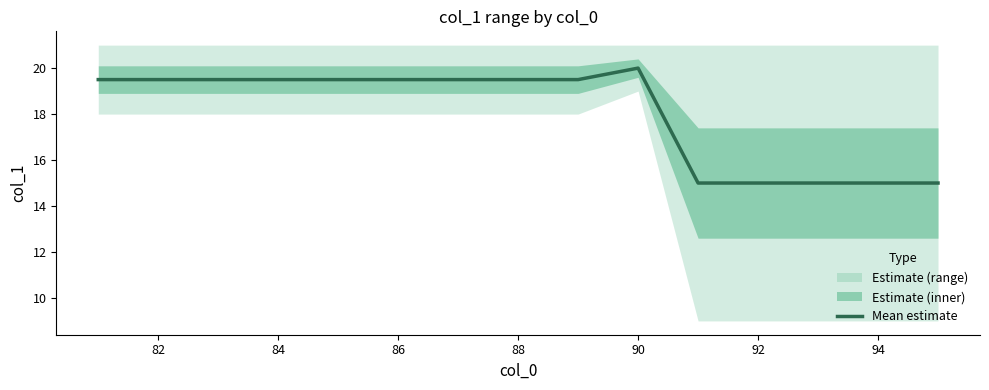

What is the value of the 2nd point from the left?

19.5